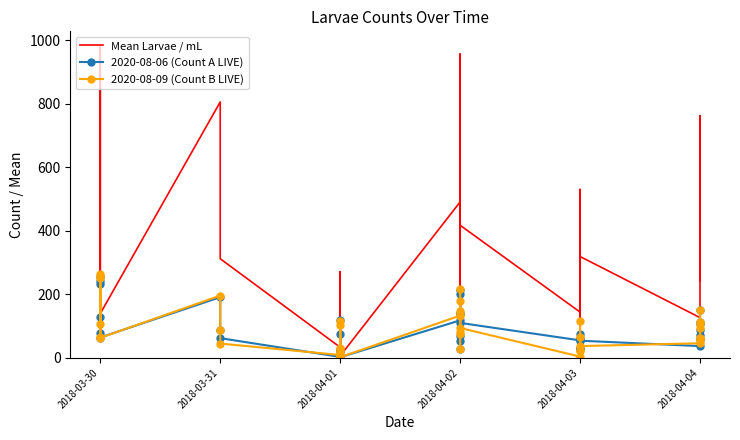

True or false: Mean Larvae / mL and 2020-08-09 (Count B LIVE) intersect in this chart.

True